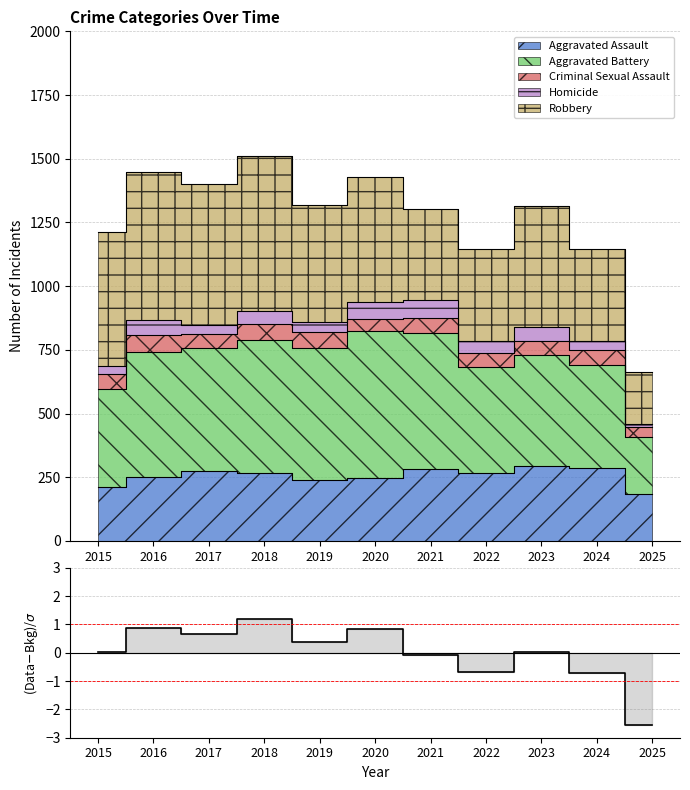

What value does the data have at 2025?

-2.6